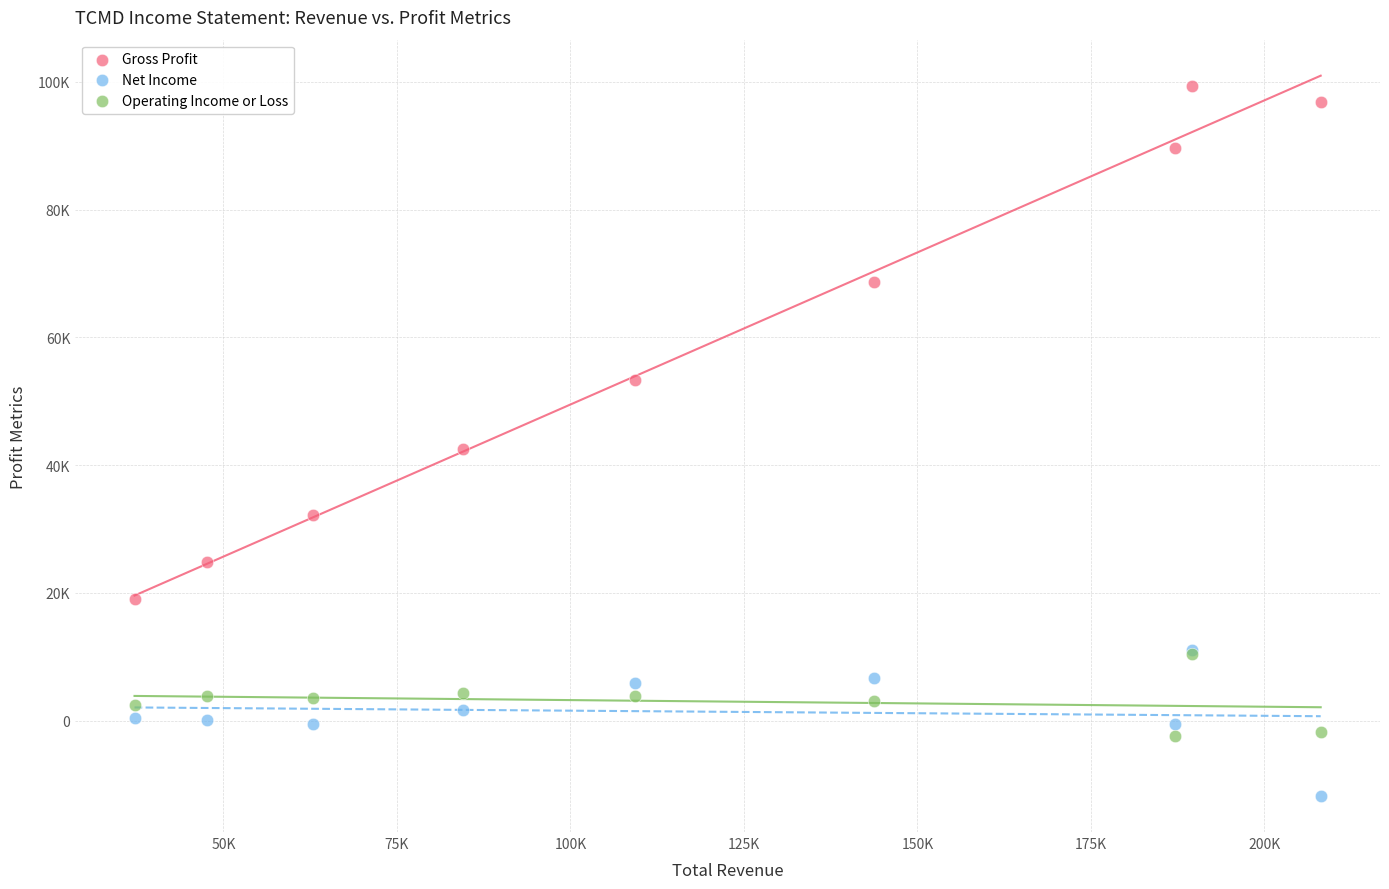

Which series has the largest Y range (max minus min)?

Gross Profit